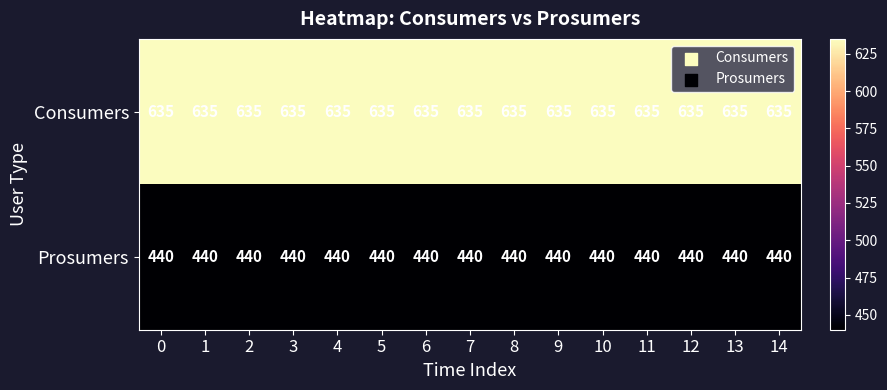

What is the total value across all series at 6?

1075